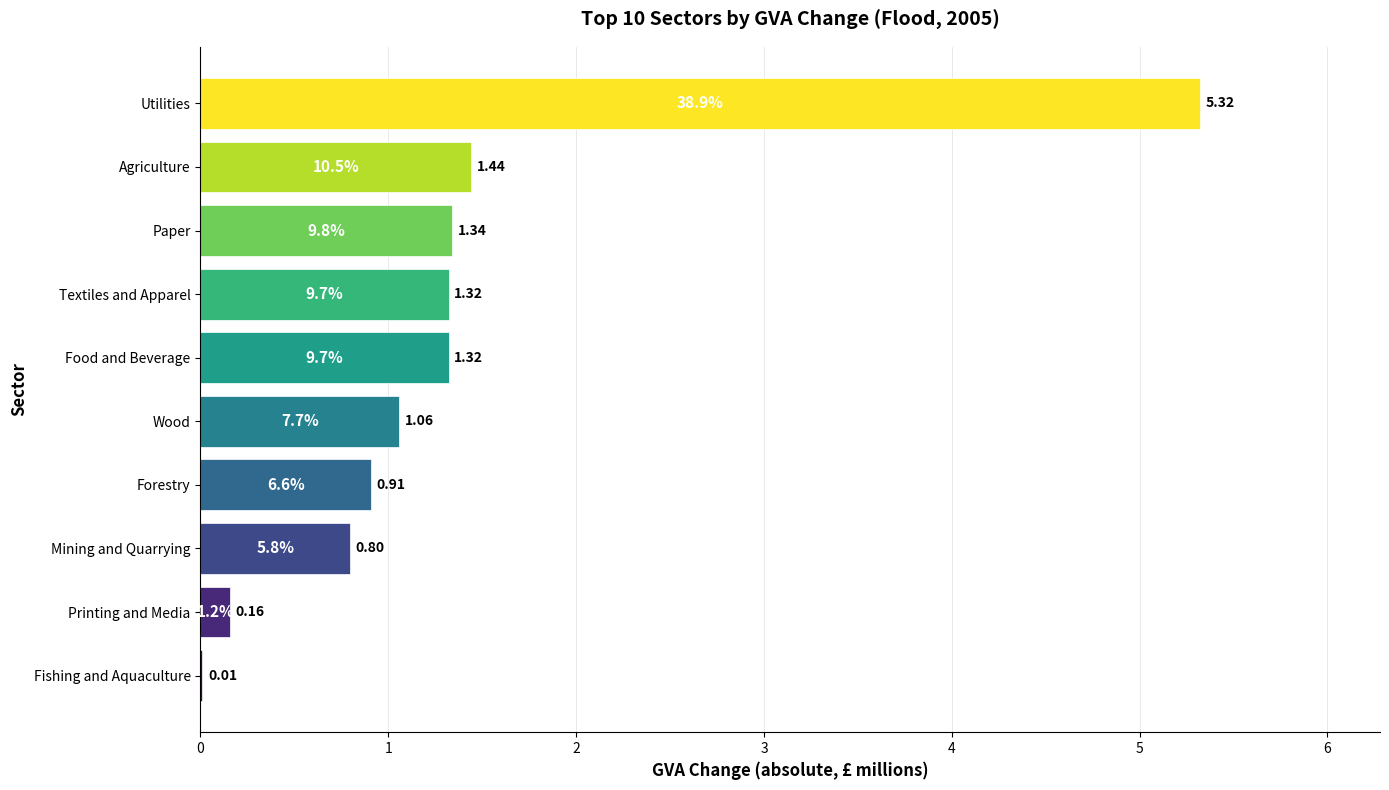

At which label is the value closest to 2?

Agriculture